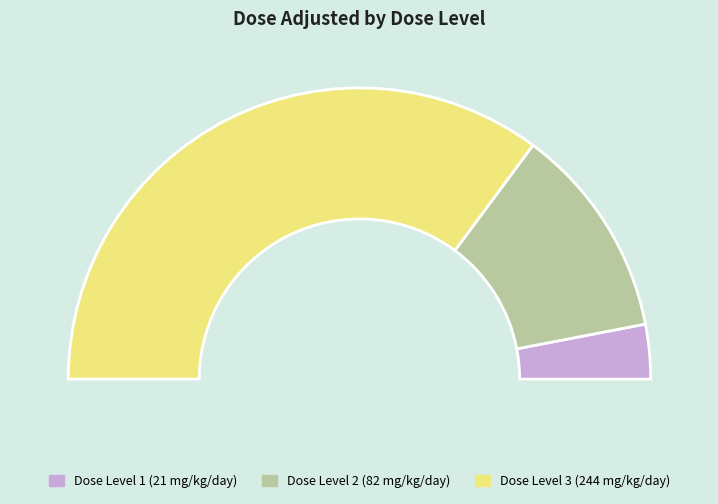

To the nearest percent, what is the combined percentage of 2 and 1?

30%